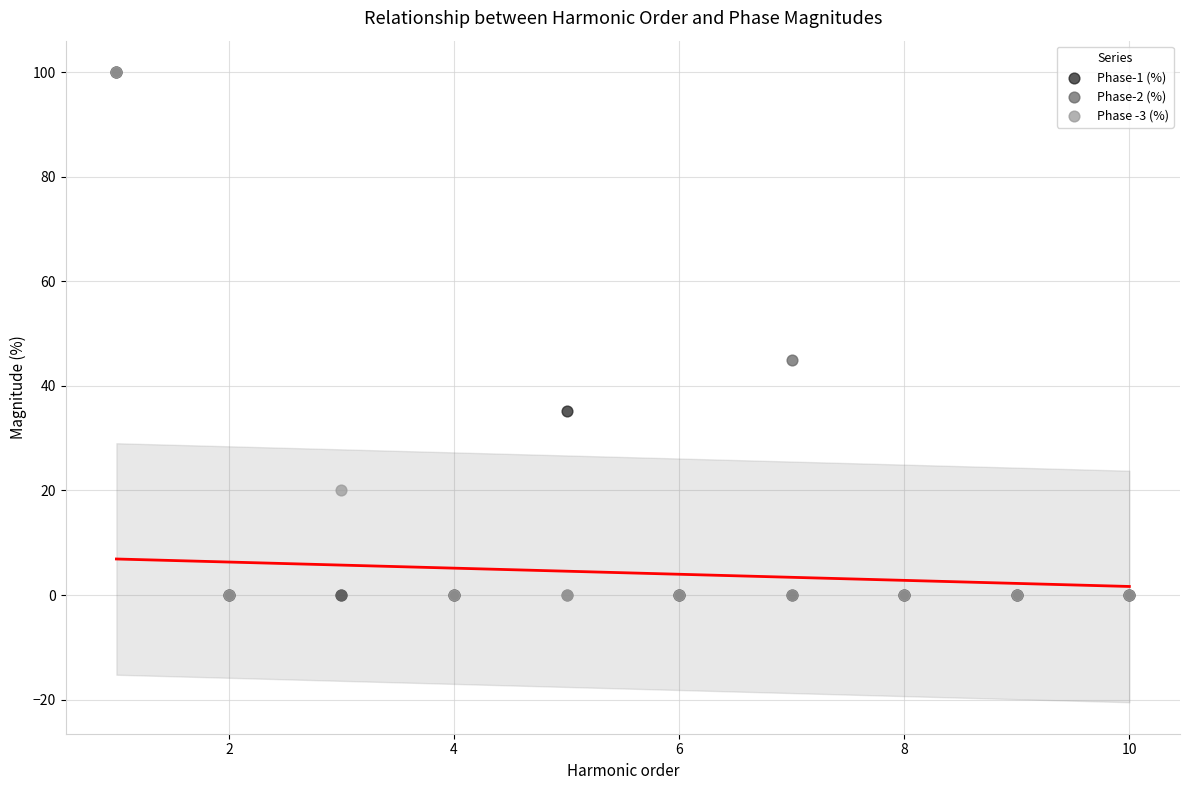

Across all series, what Y value is closest to 50?

44.9